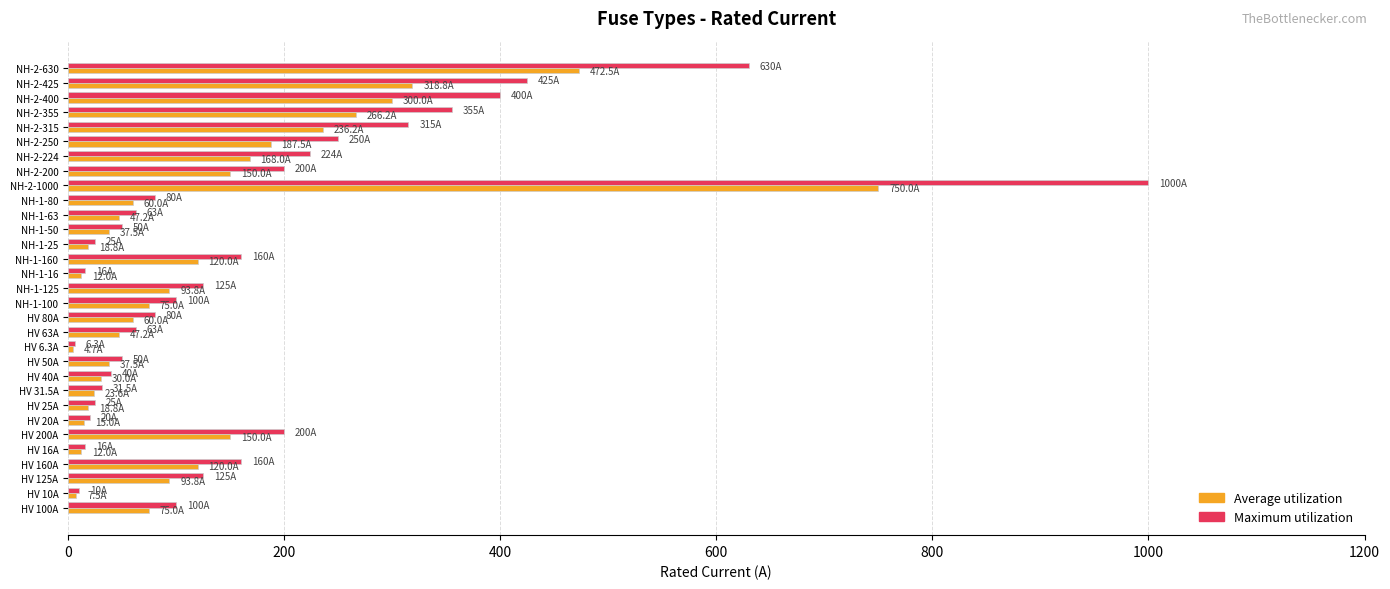

What is the maximum value shown in the chart?

1000.0